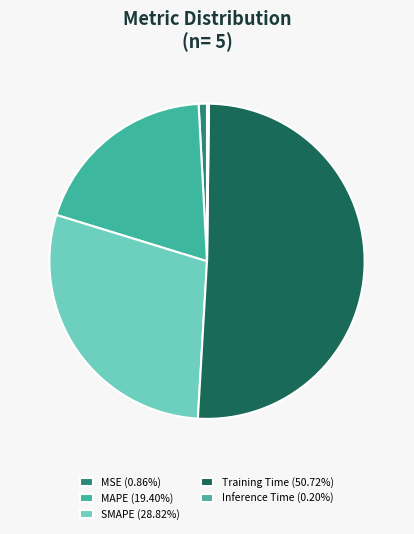

What is the smallest slice in the pie chart?

Inference Time